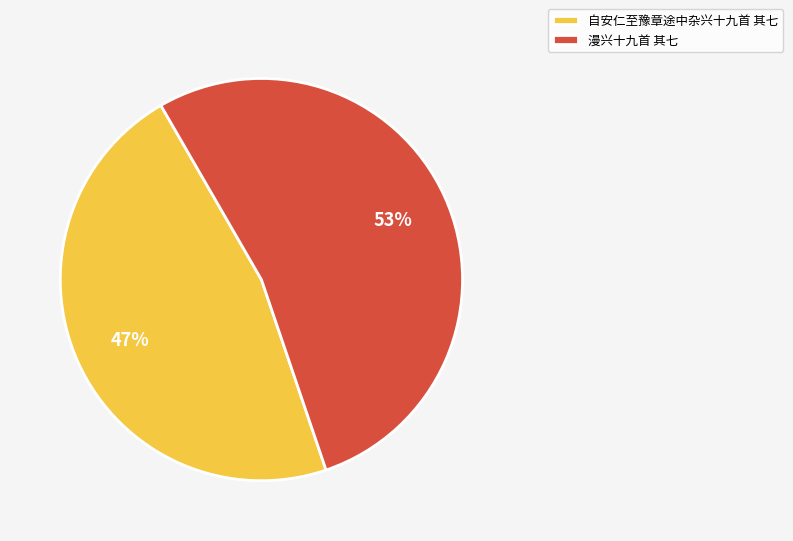

What is the ratio of the value at 漫兴十九首 其七 to the value at 自安仁至豫章途中杂兴十九首 其七?

1.1